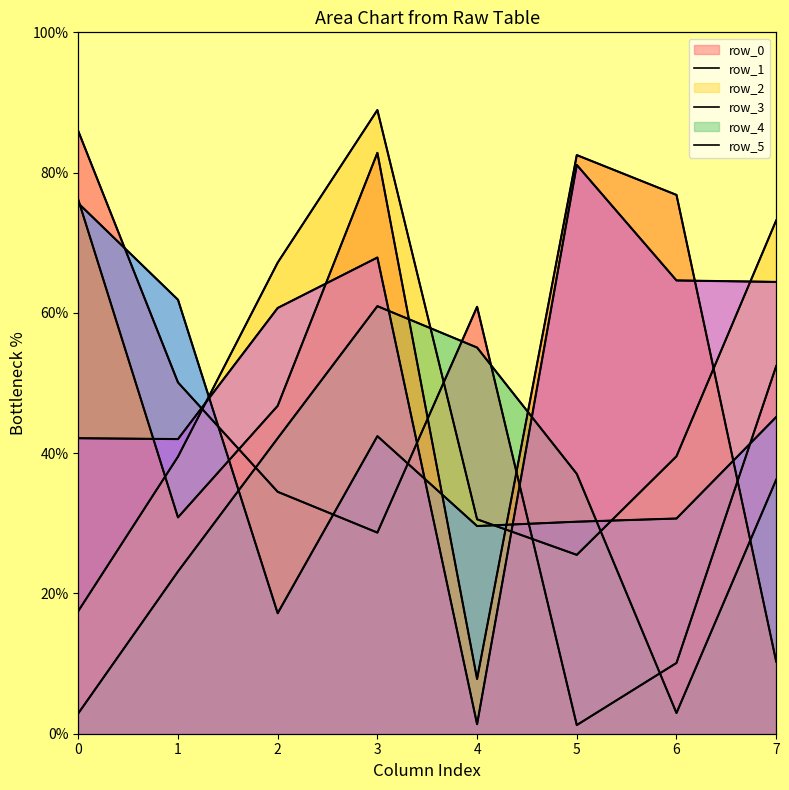

What is the difference between the row_0 values at 7 and 0?

33.5